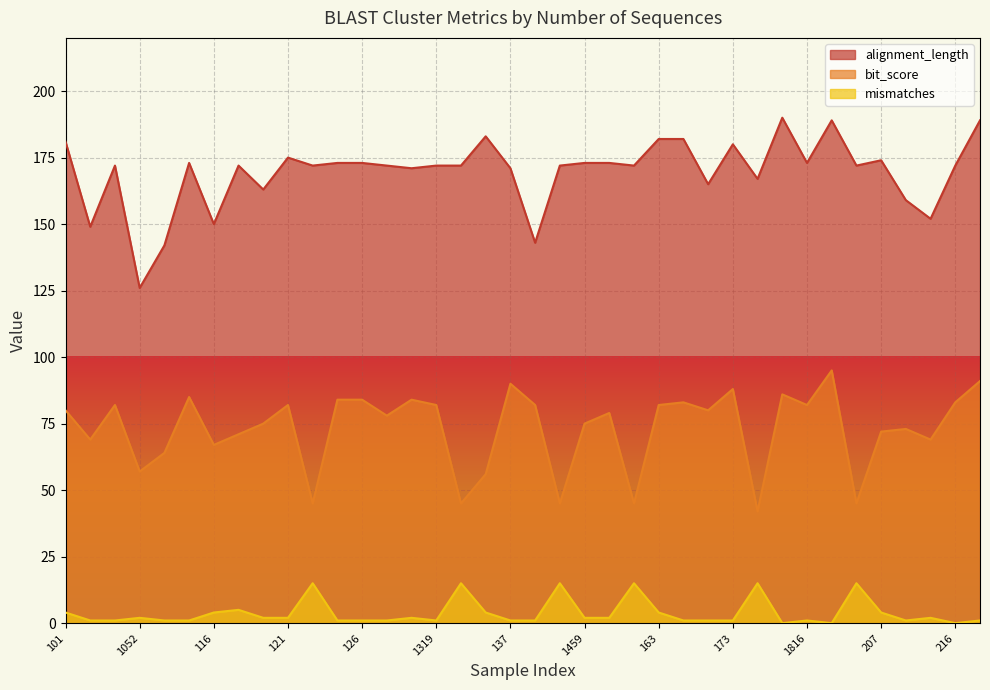

What is the label of the 32nd point from the right?

116